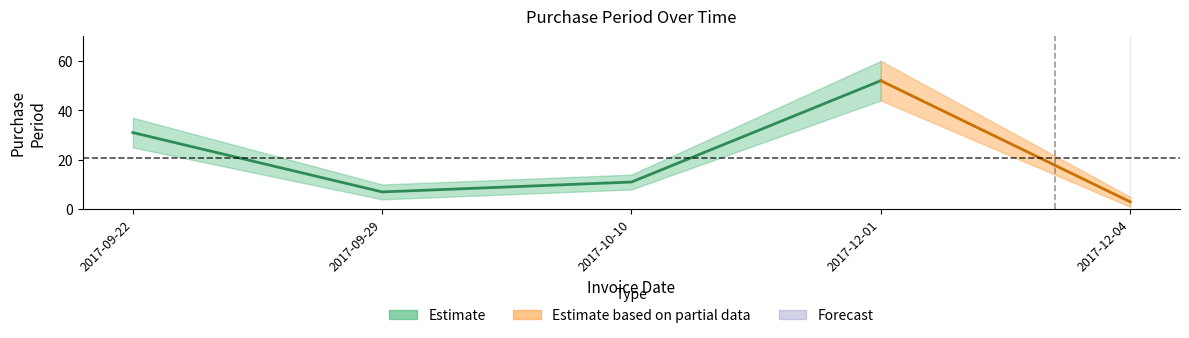

Rank the categories by value from lowest to highest.

2017-12-04, 2017-09-29, 2017-10-10, 2017-09-22, 2017-12-01